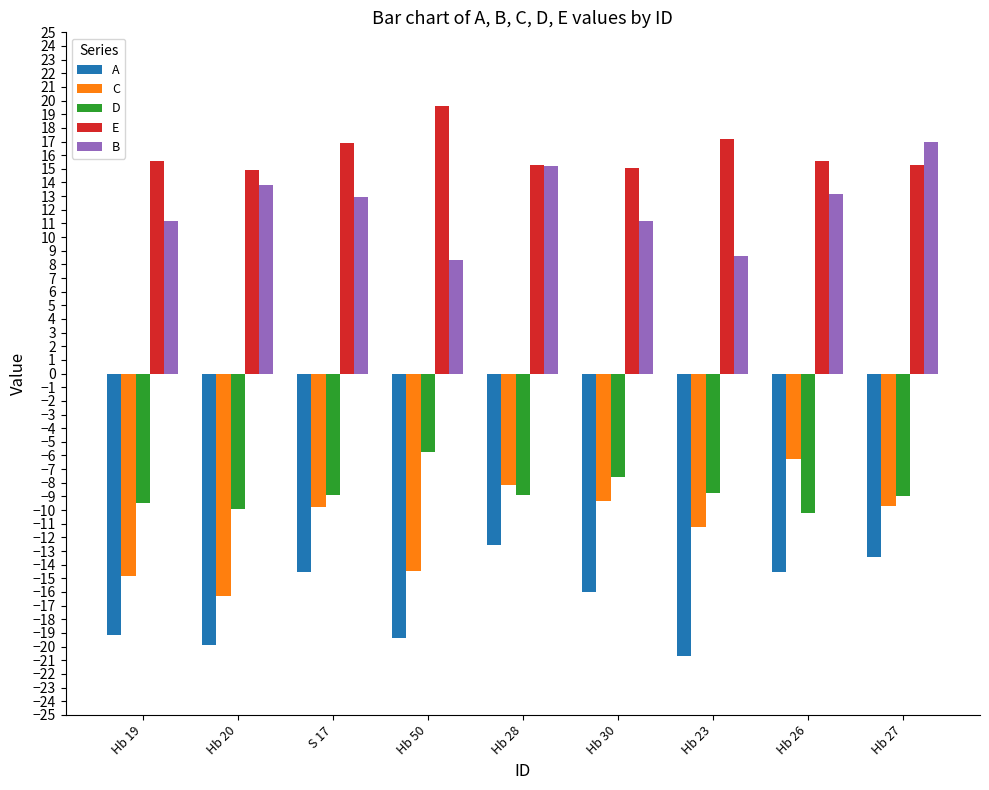

How many series are shown in this chart?

5